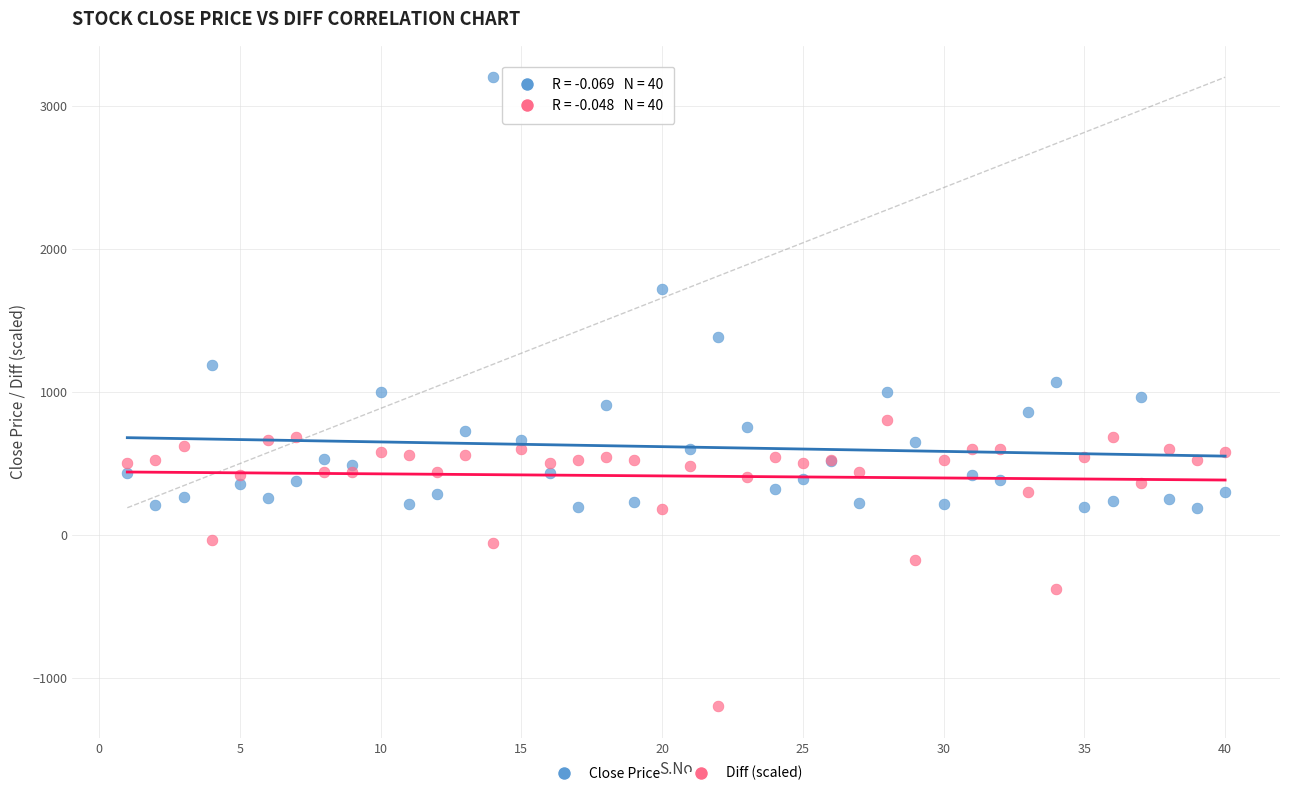

Which series has the widest spread of Y values?

Close Price